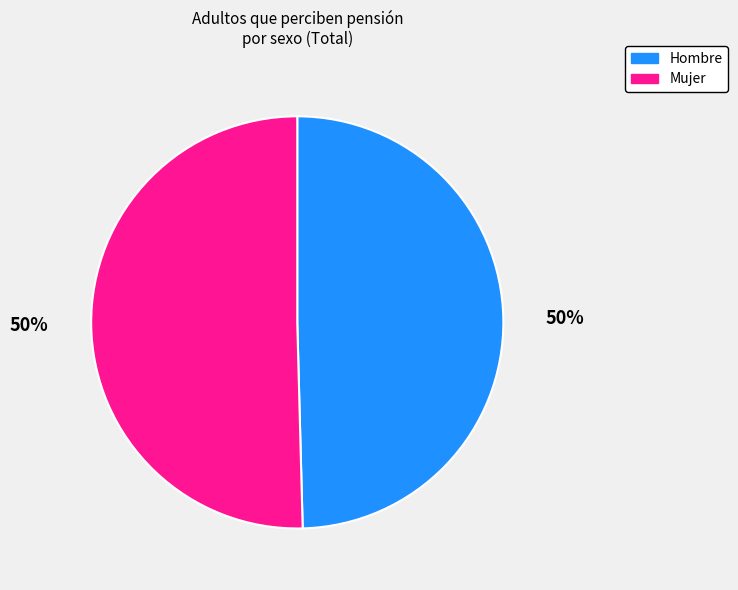

Approximately how many times larger is the value at Hombre compared to Mujer?

1.0